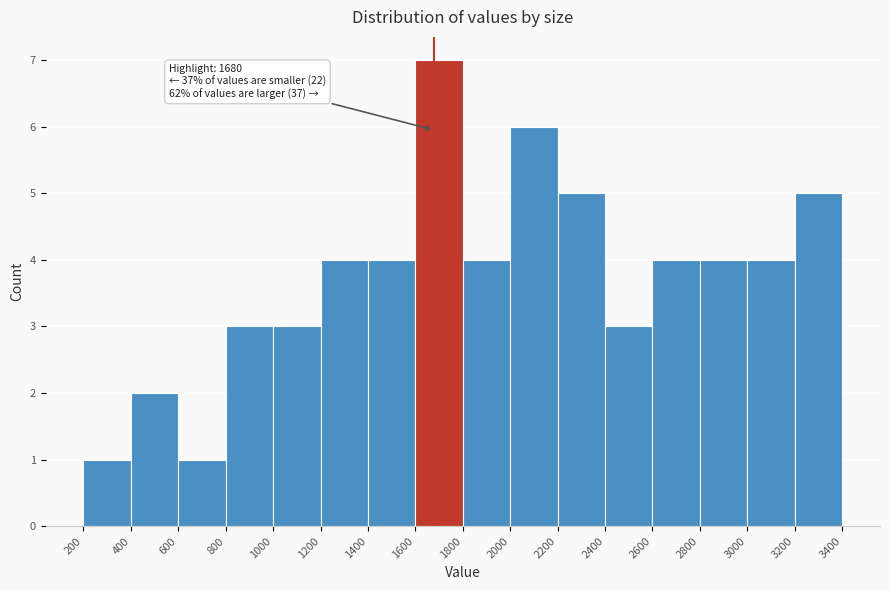

Over which range of the x-axis is the bar tallest?

1600 to 1800